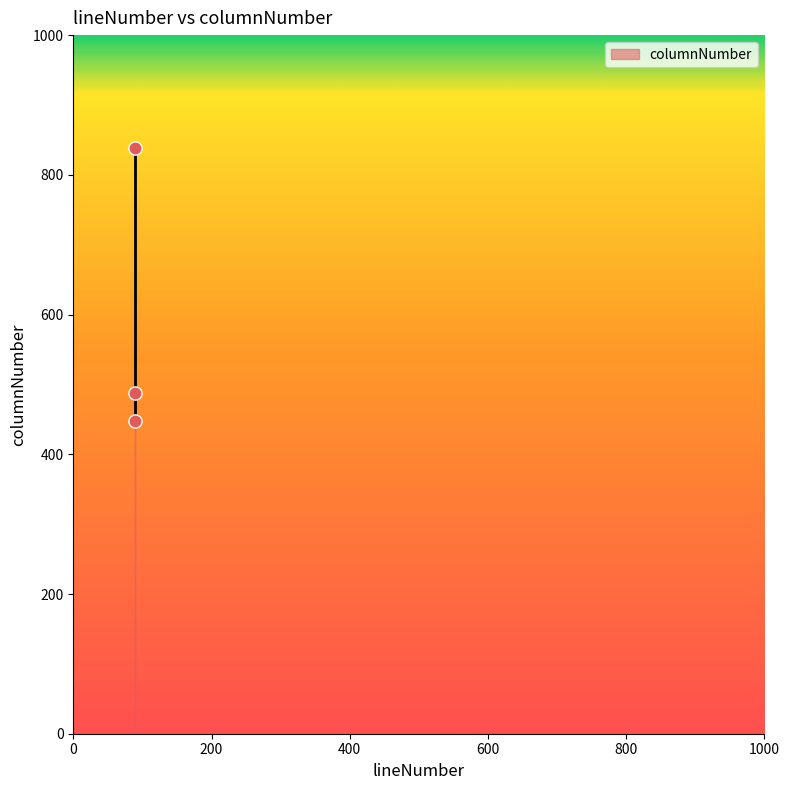

What Y value in the scatter plot is closest to 643?

487